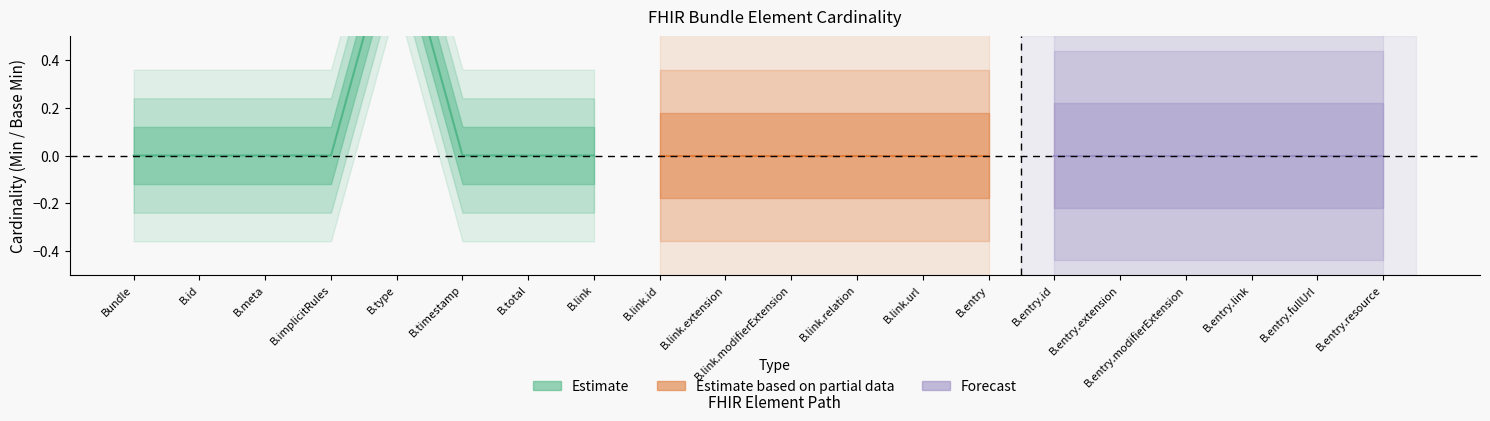

How many categories are shown in the chart?

20